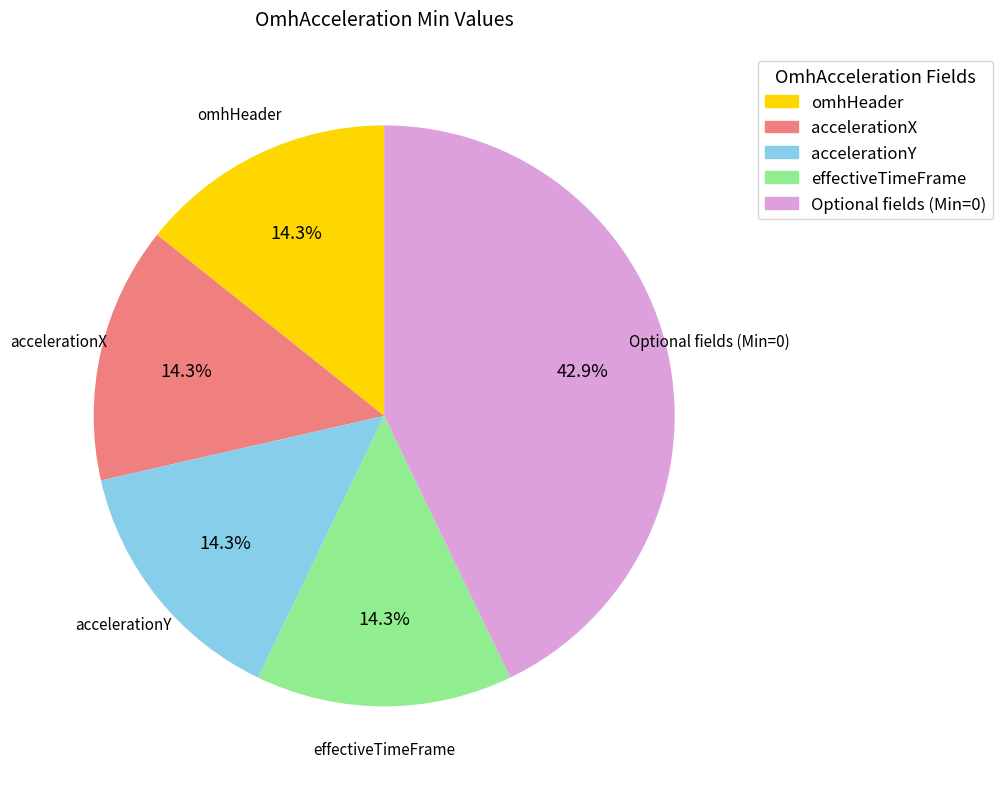

To the nearest percent, what is the average slice percentage?

20%